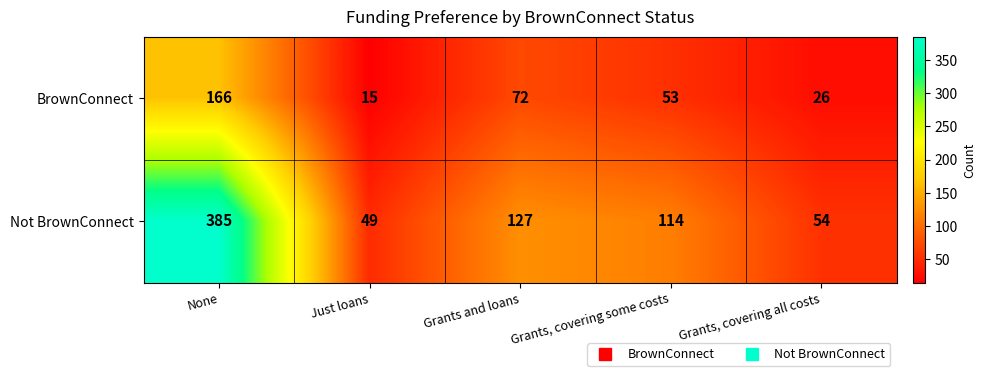

Rank the categories by BrownConnect value from highest to lowest.

None, Grants and loans, Grants, covering some costs, Grants, covering all costs, Just loans